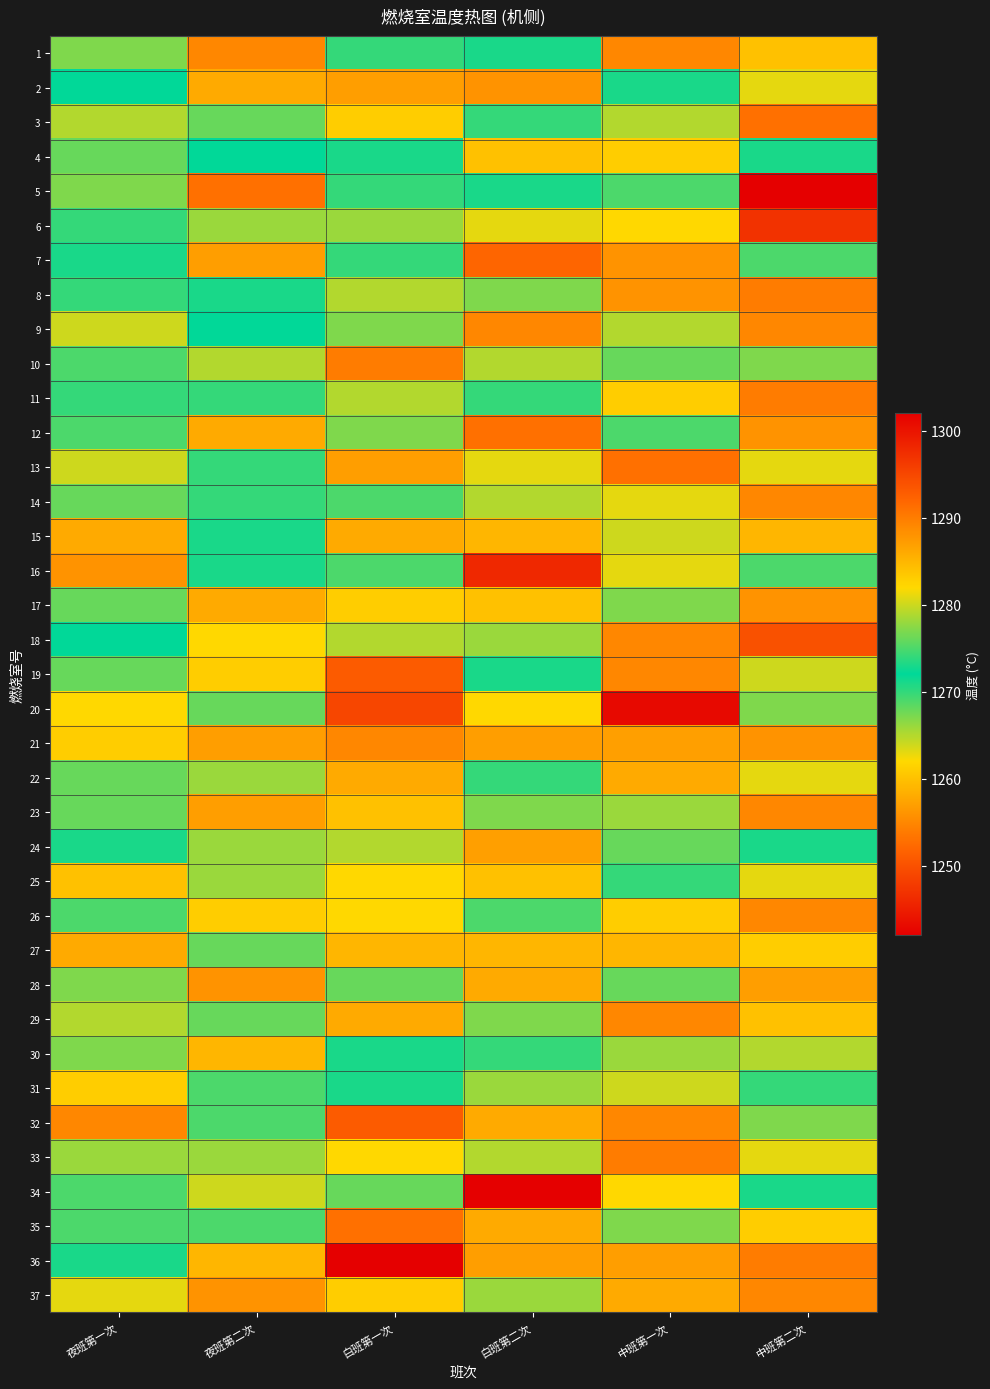

List the series in order of their peak value, lowest first.

32, 30, 31, 5, 16, 6, 24, 9, 15, 33, 3, 4, 26, 25, 27, 22, 35, 13, 28, 2, 8, 17, 37, 1, 14, 18, 21, 23, 29, 10, 11, 12, 7, 19, 20, 34, 36